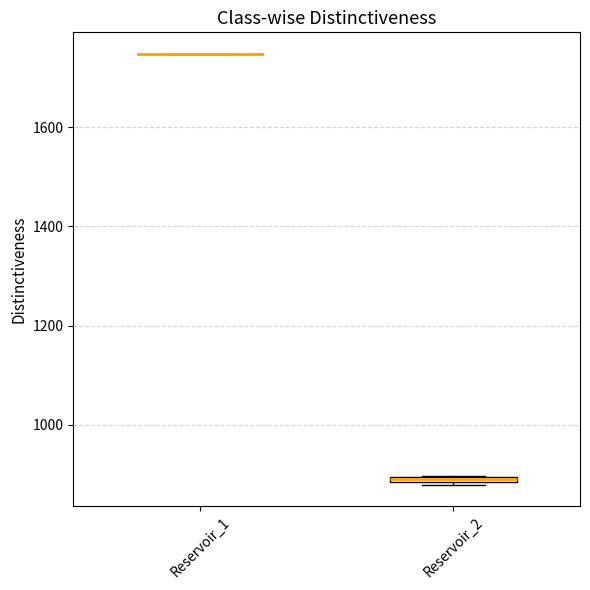

Where is the lower edge of the box for Reservoir_2 on the y-axis? The values are not printed on the chart, so give them approximately, as read against the axis.

880